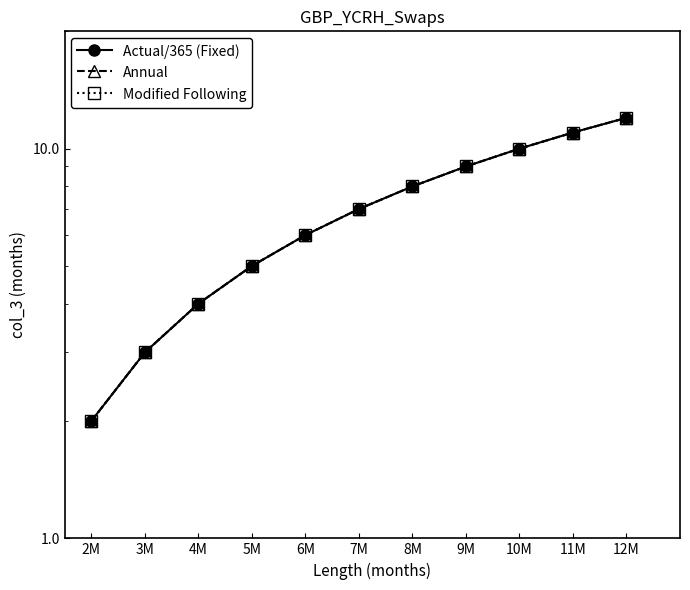

Rank the series at 11M from lowest to highest value.

Actual/365 (Fixed), Annual, Modified Following